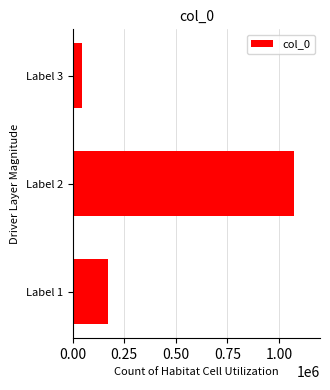

Rank the categories by value from highest to lowest.

Label 2, Label 1, Label 3